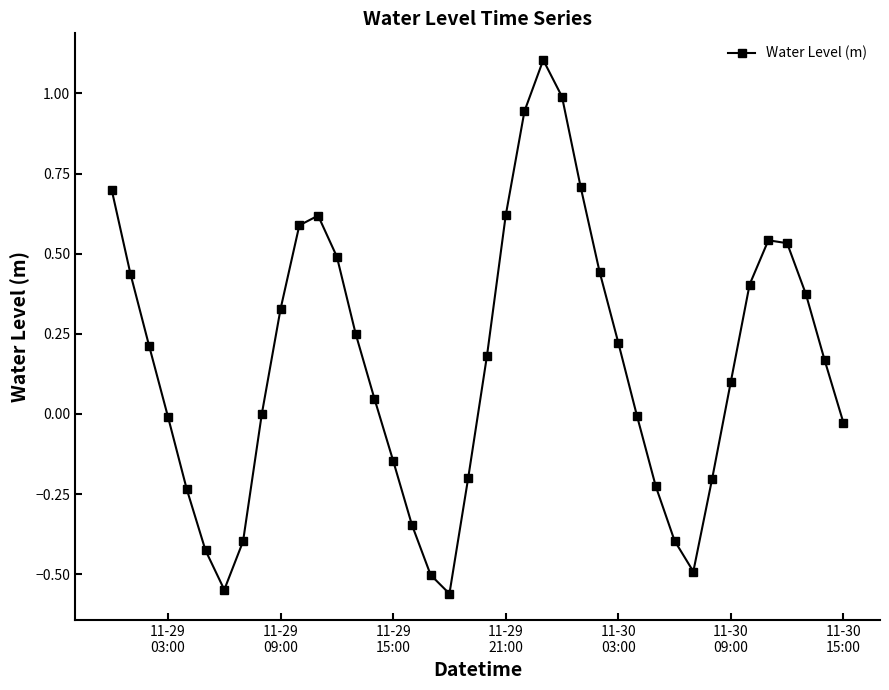

What is the sum of all values?

6.3